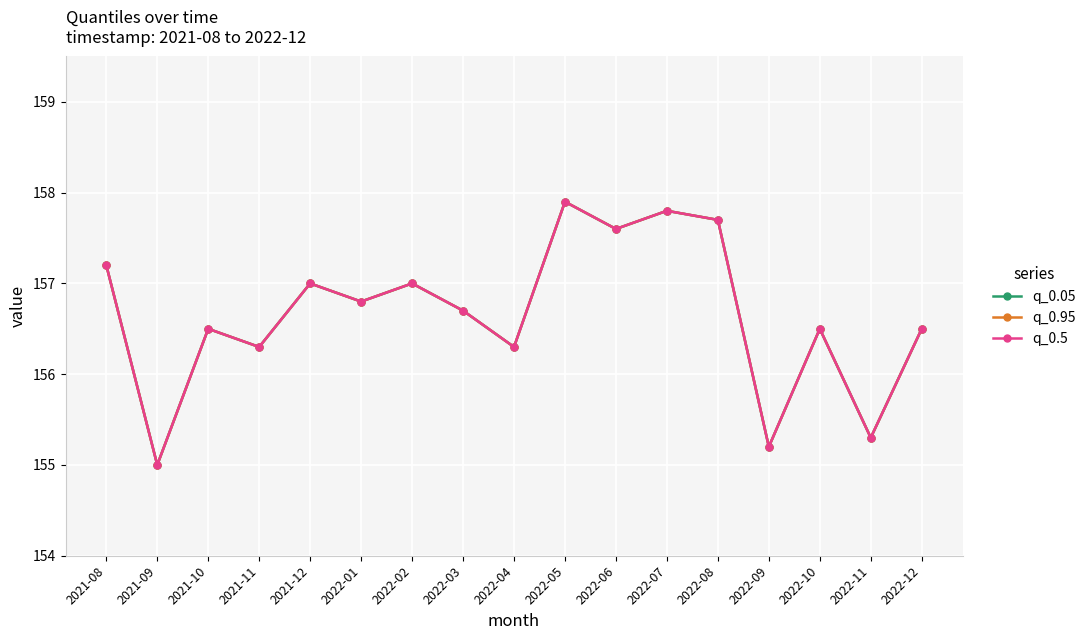

Is this an area chart (filled region under the line)?

No